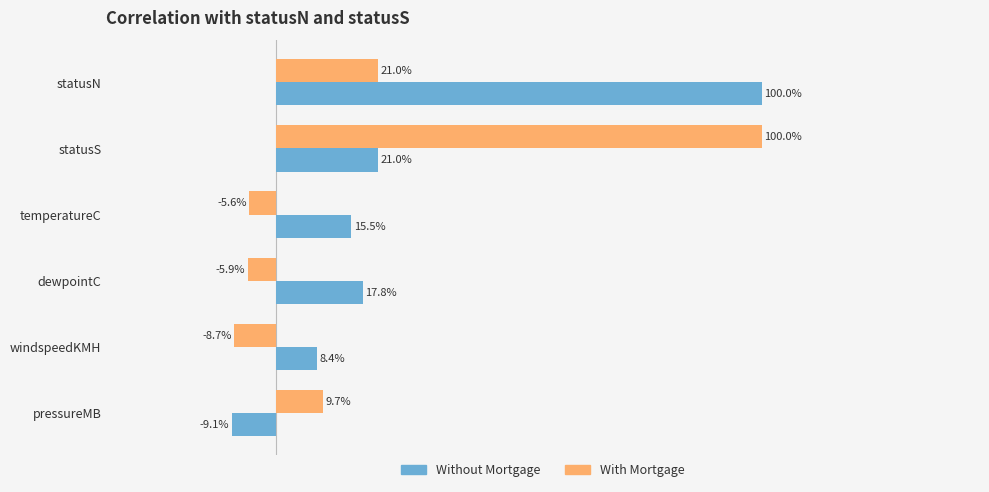

What are all the series names shown in the legend?

Without Mortgage, With Mortgage